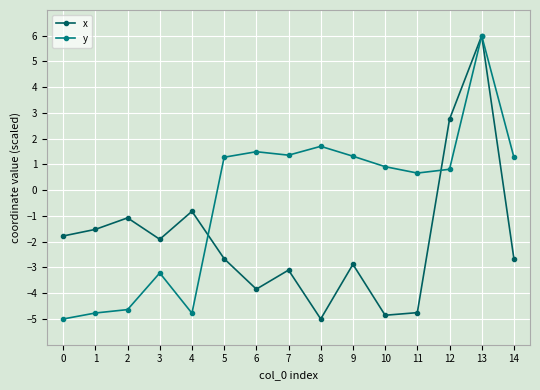

Between 5 and 12, which series saw the biggest shift?

x